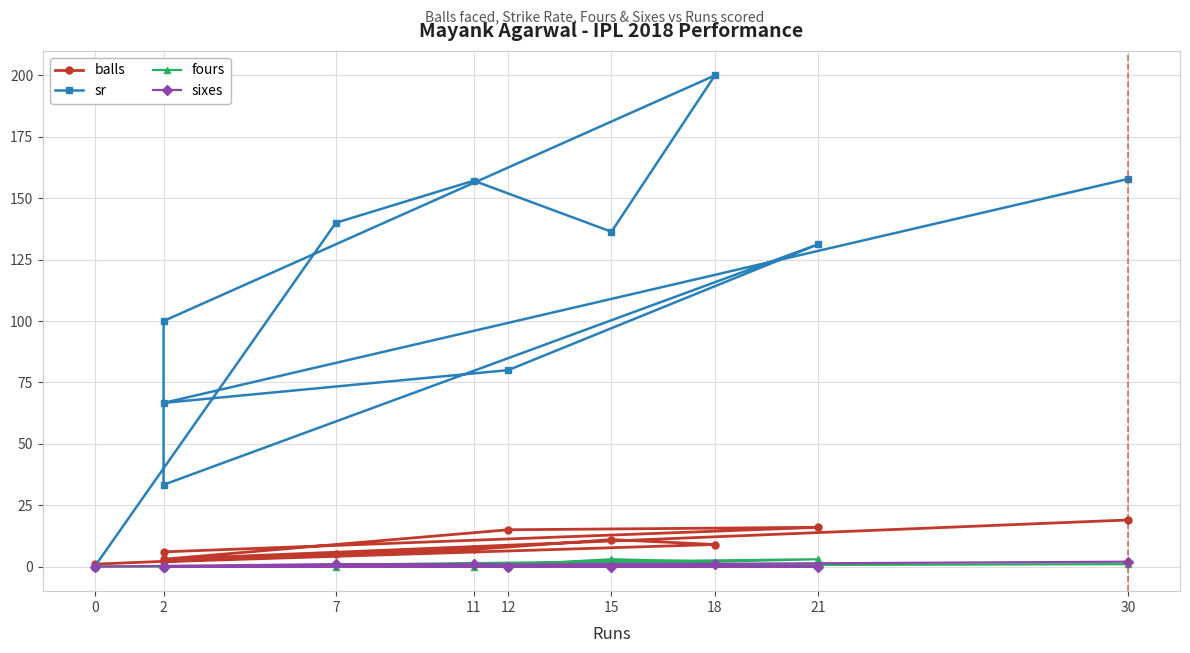

What is the sum of all balls values?

94.0